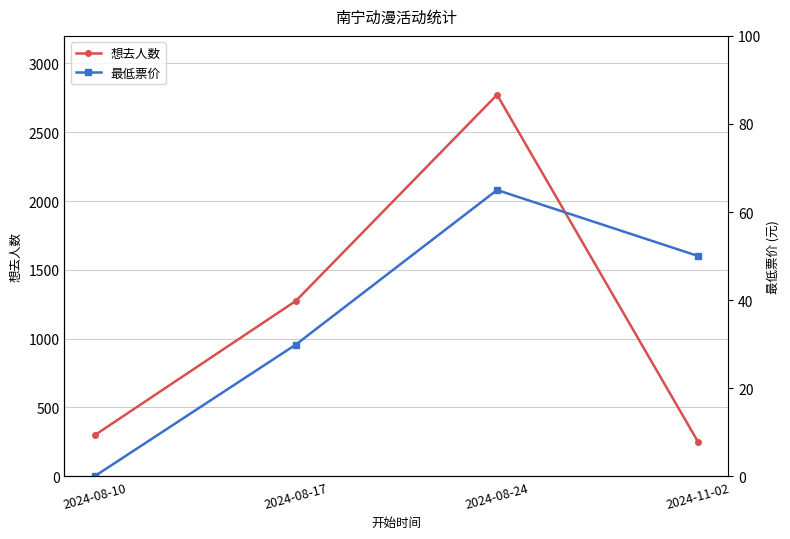

At which label does 最低票价 reach its peak?

2024-08-24